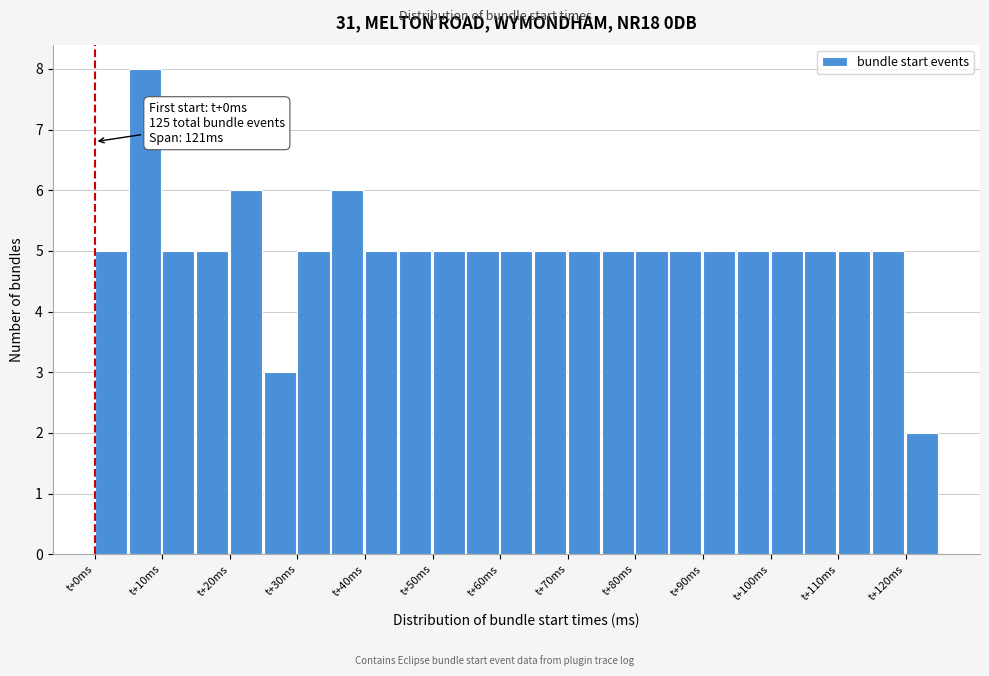

Which range on the x-axis has the tallest bar?

5 to 10